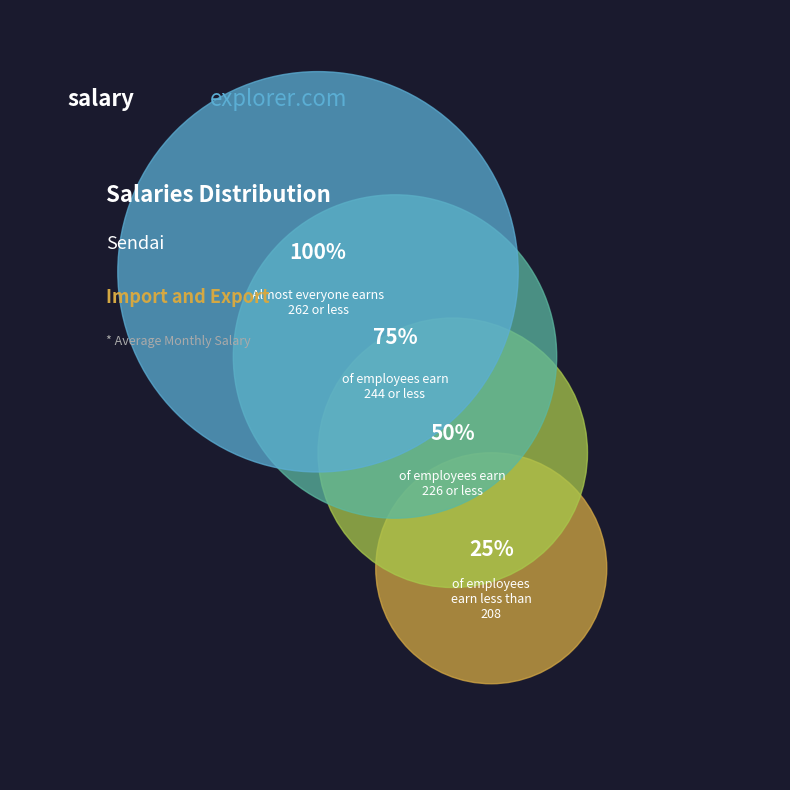

Is there a majority slice in this chart?

No